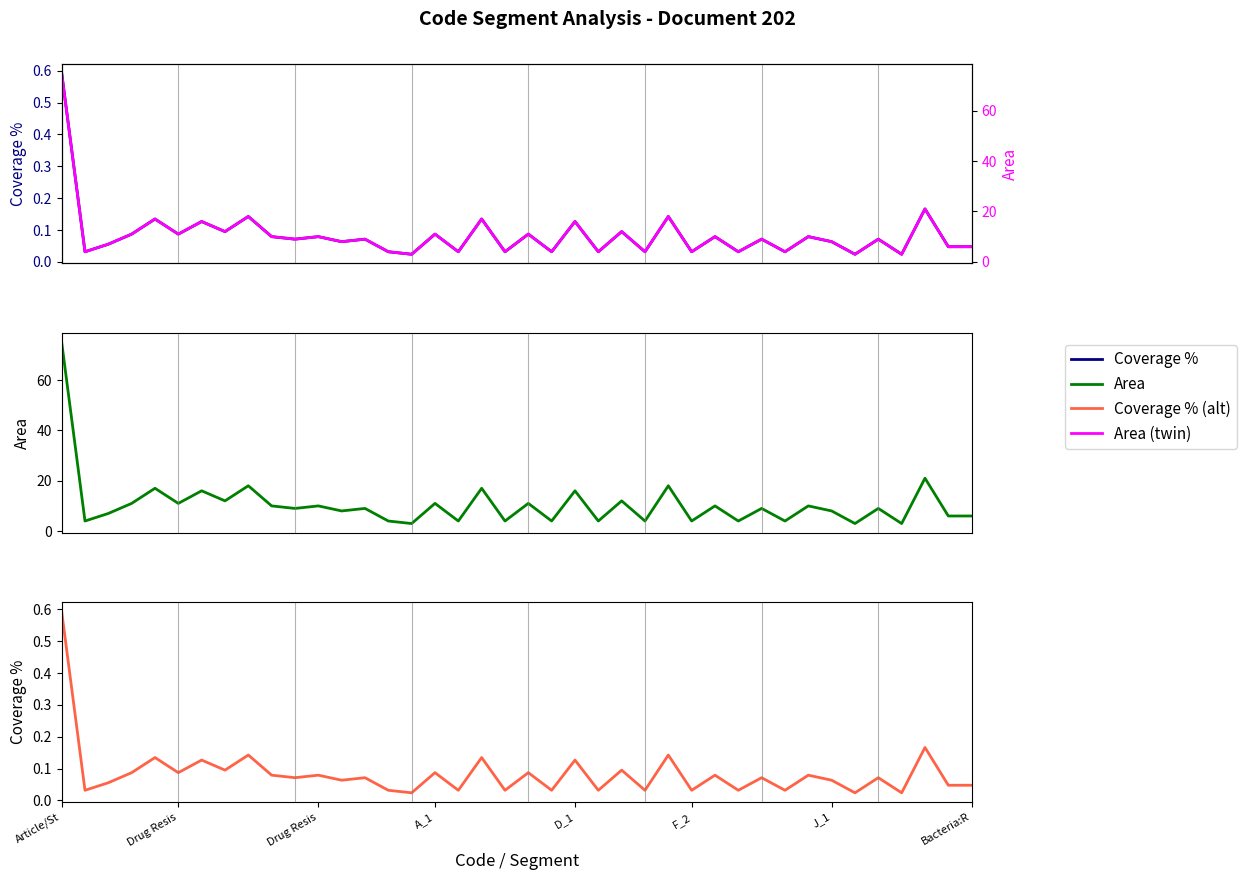

Which series changed the most between J_1 and 10?

Area